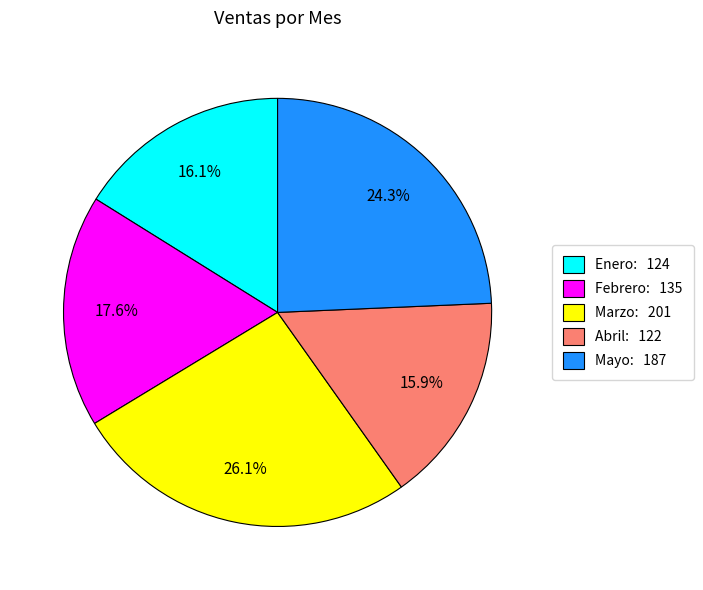

Which category has the biggest portion of the pie?

Marzo